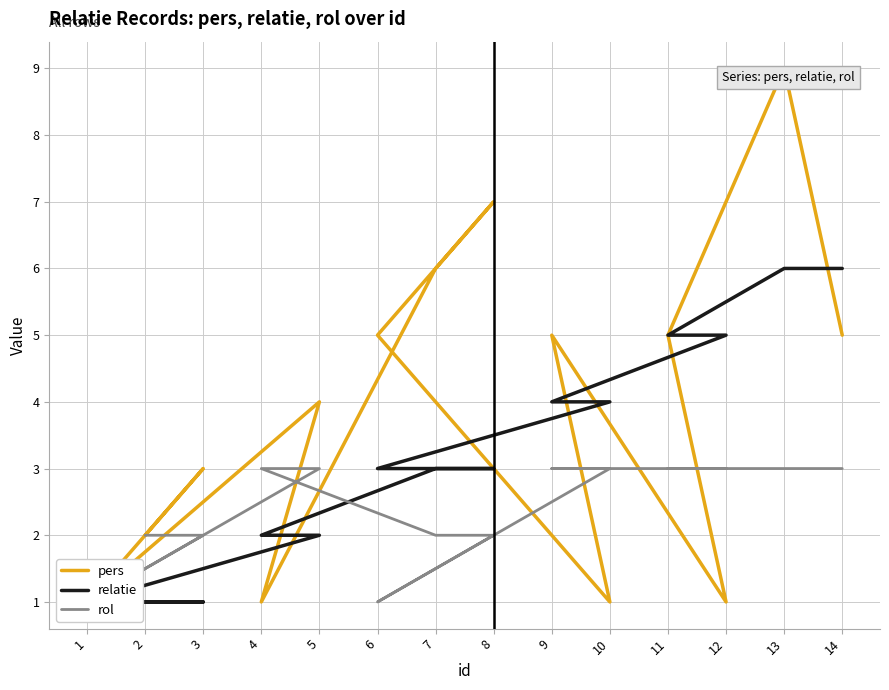

At 3, list the series in order from largest to smallest.

pers, rol, relatie